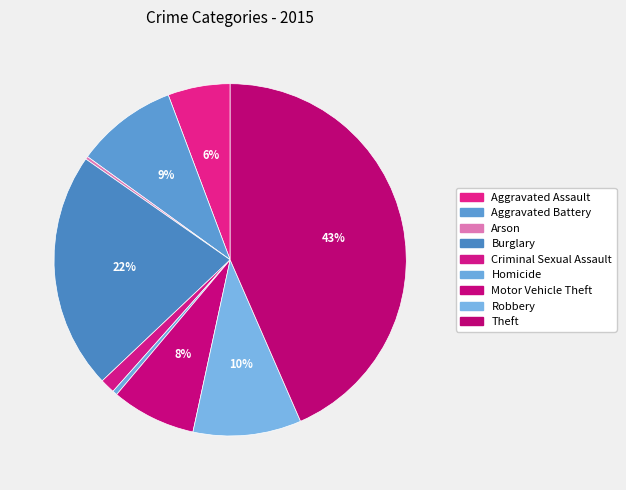

What is the smallest slice in the pie chart?

Arson